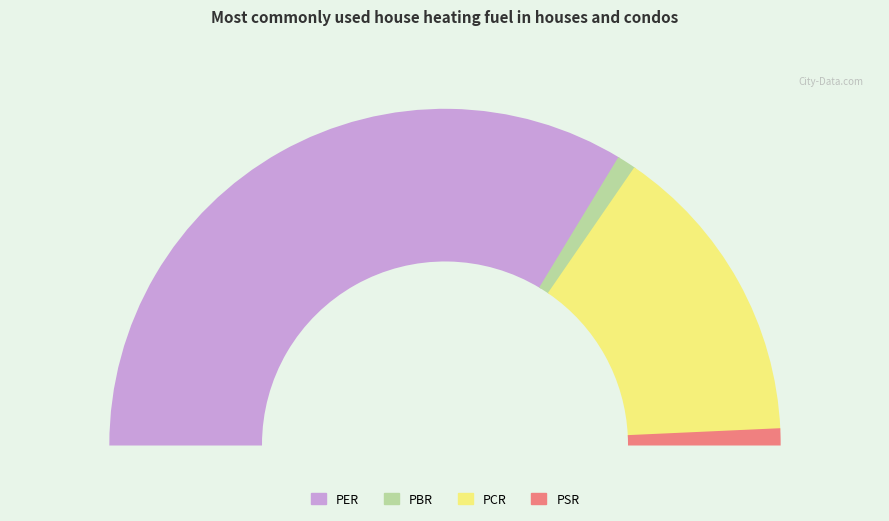

To the nearest percent, what is the difference between the largest and smallest slice percentages?

66%